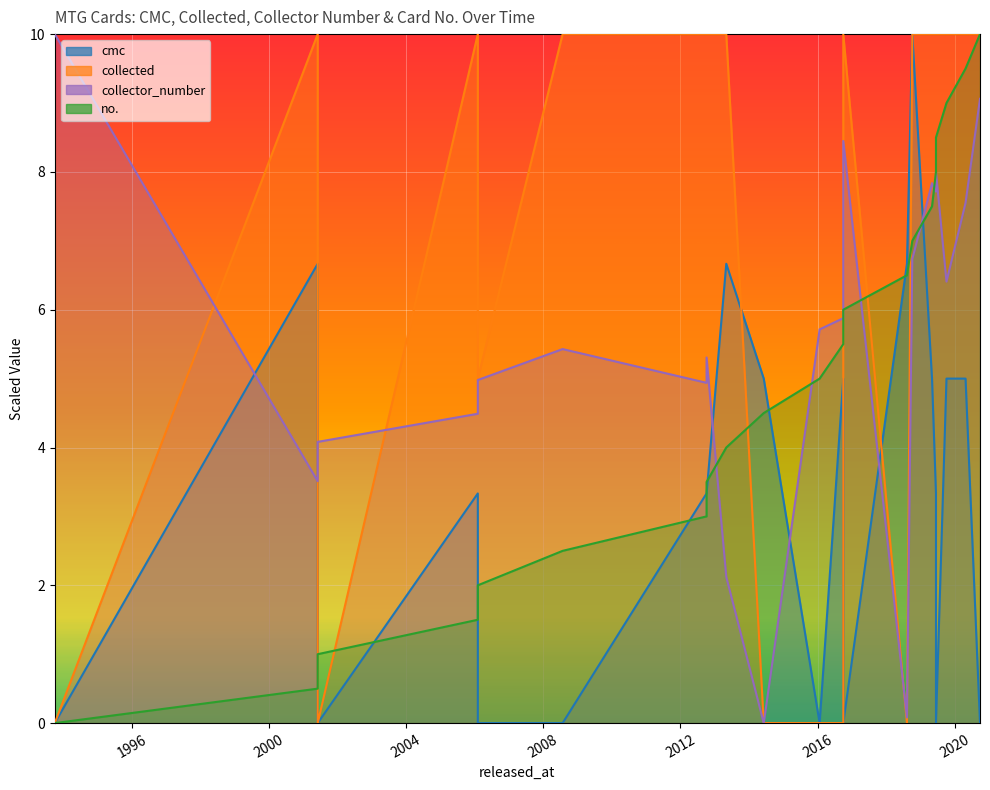

Reading left to right, list all the values displayed in this chart.

cmc: 1993-10-04=0.0	2001-06-04=6.7	2001-06-04=0.0	2006-02-03=3.3	2006-02-03=0.0	2008-07-25=0.0	2012-10-05=3.3	2012-10-05=3.3	2013-05-03=6.7	2014-06-06=5.0	2016-01-22=0.0	2016-09-30=5.0	2016-09-30=0.0	2018-08-09=6.7	2018-10-05=10.0	2019-05-03=5.0	2019-06-14=3.3	2019-06-14=0.0	2019-10-04=5.0	2020-04-24=5.0	2020-09-25=0.0
collected: 1993-10-04=0.0	2001-06-04=10.0	2001-06-04=0.0	2006-02-03=10.0	2006-02-03=5.0	2008-07-25=10.0	2012-10-05=10.0	2012-10-05=10.0	2013-05-03=10.0	2014-06-06=0.0	2016-01-22=0.0	2016-09-30=0.0	2016-09-30=10.0	2018-08-09=0.0	2018-10-05=10.0	2019-05-03=10.0	2019-06-14=10.0	2019-06-14=10.0	2019-10-04=10.0	2020-04-24=10.0	2020-09-25=10.0
collector_number: 1993-10-04=10.0	2001-06-04=3.5	2001-06-04=4.1	2006-02-03=4.5	2006-02-03=5.0	2008-07-25=5.4	2012-10-05=4.9	2012-10-05=5.3	2013-05-03=2.1	2014-06-06=0.0	2016-01-22=5.7	2016-09-30=5.9	2016-09-30=8.4	2018-08-09=0.1	2018-10-05=6.7	2019-05-03=7.8	2019-06-14=7.7	2019-06-14=8.0	2019-10-04=6.4	2020-04-24=7.6	2020-09-25=9.1
no.: 1993-10-04=0.0	2001-06-04=0.5	2001-06-04=1.0	2006-02-03=1.5	2006-02-03=2.0	2008-07-25=2.5	2012-10-05=3.0	2012-10-05=3.5	2013-05-03=4.0	2014-06-06=4.5	2016-01-22=5.0	2016-09-30=5.5	2016-09-30=6.0	2018-08-09=6.5	2018-10-05=7.0	2019-05-03=7.5	2019-06-14=8.0	2019-06-14=8.5	2019-10-04=9.0	2020-04-24=9.5	2020-09-25=10.0